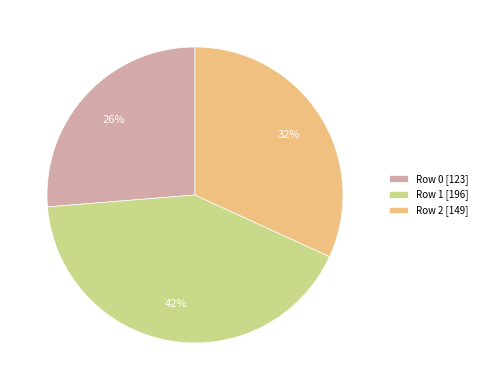

To the nearest percent, what is the average slice percentage?

33%